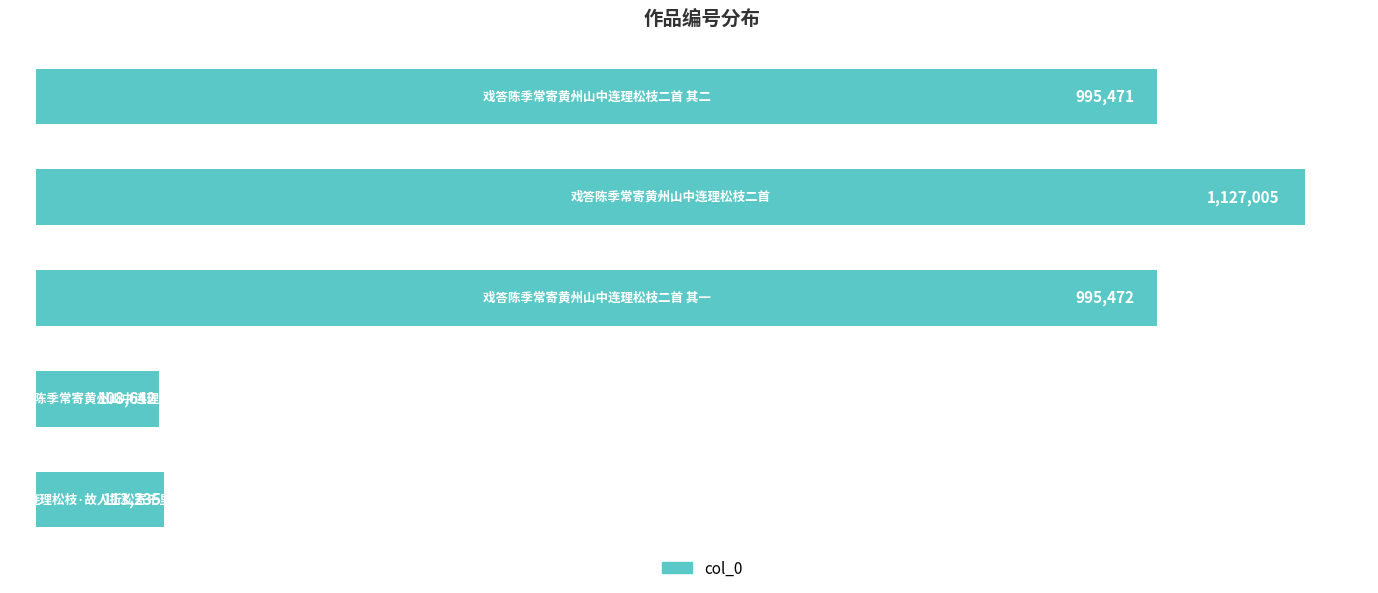

What is the smallest value displayed?

108642